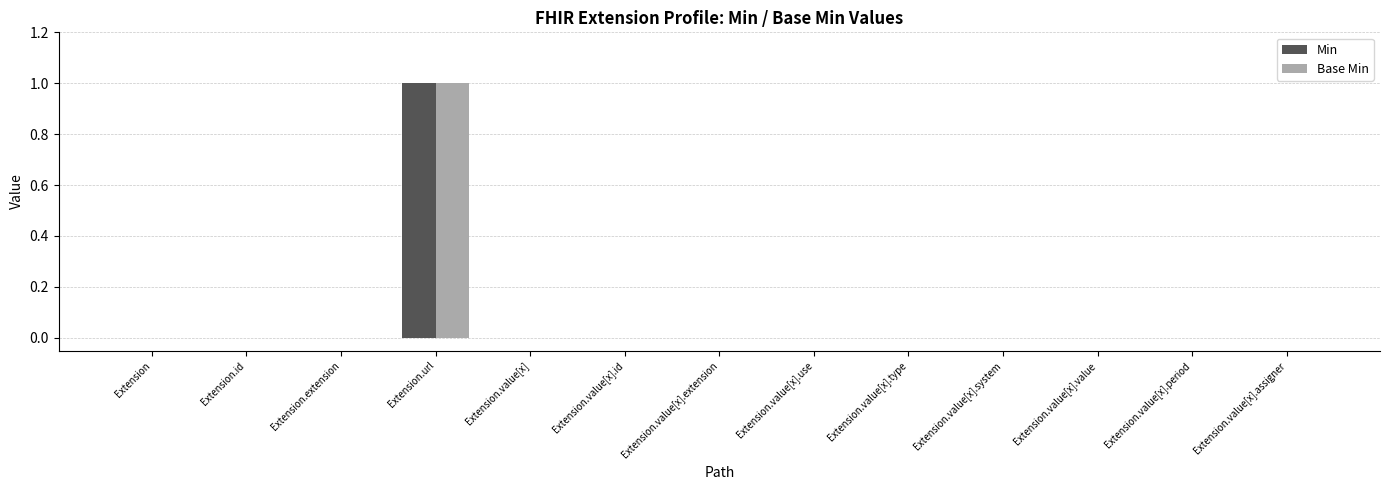

Reading left to right, what are all the values shown in this chart?

Min: 0	0	0	1	0	0	0	0	0	0	0	0	0
Base Min: 0	0	0	1	0	0	0	0	0	0	0	0	0